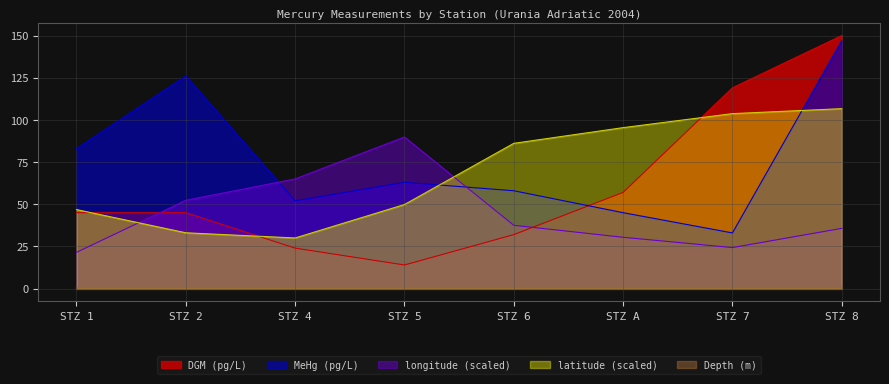

Between which two adjacent categories do MeHg (pg/L) and longitude (scaled) first intersect?

STZ 2 and STZ 4